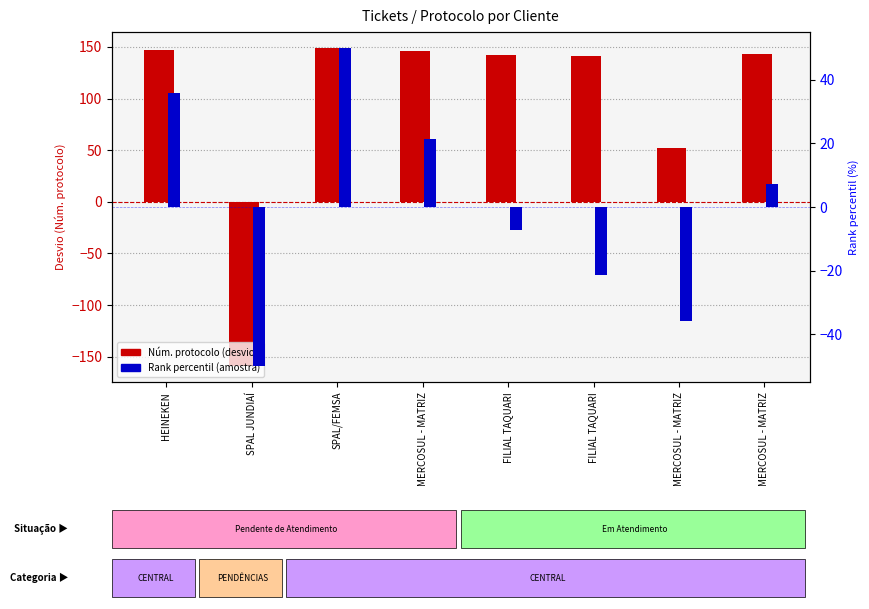

What is the maximum value shown in the chart?

149.0